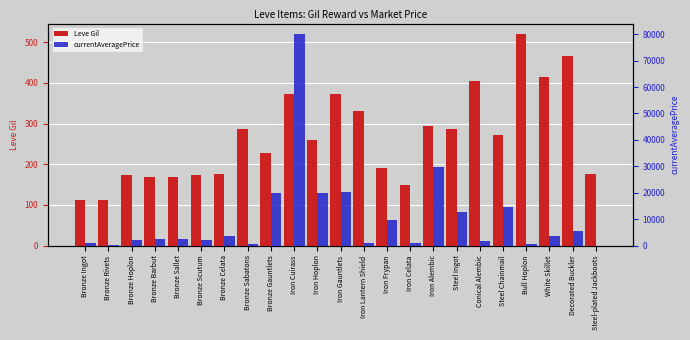

At how many categories does at least one series exceed 63523?

1